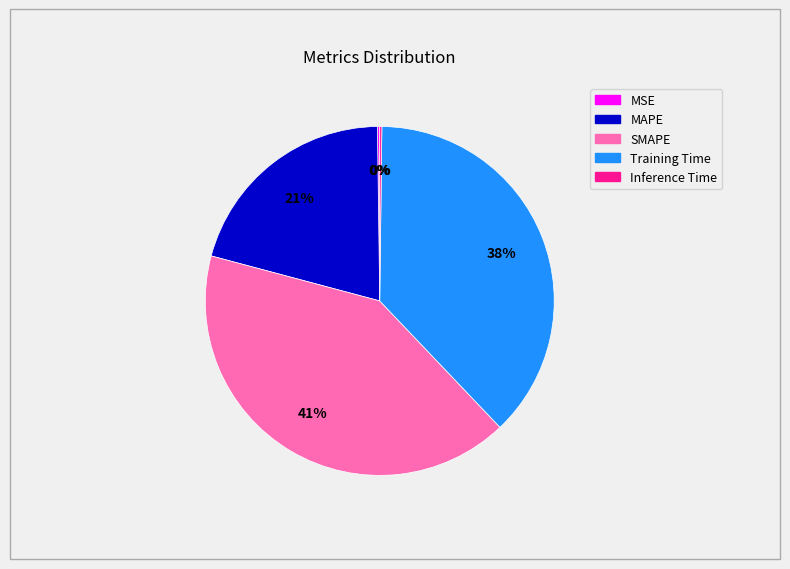

Is there any slice that represents more than half of the pie?

No